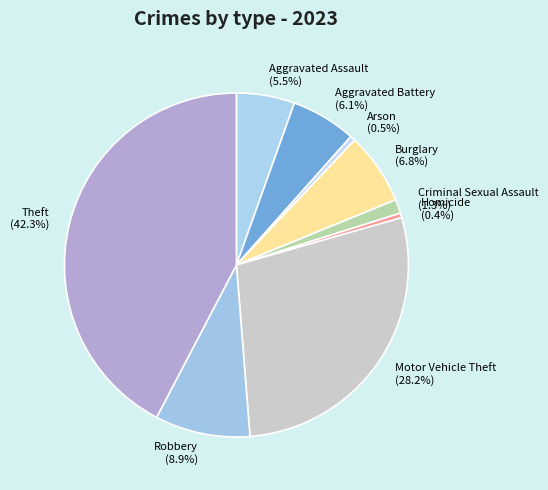

How many slices are in this pie chart?

9